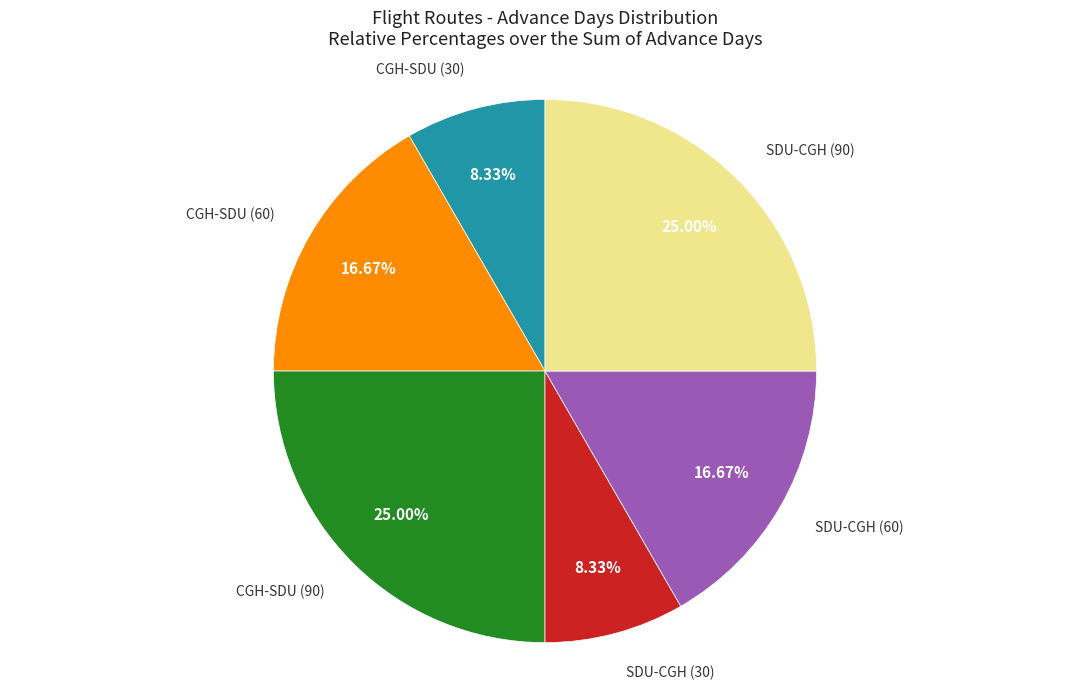

True or false: SDU-CGH (90) accounts for 38% of the total.

False